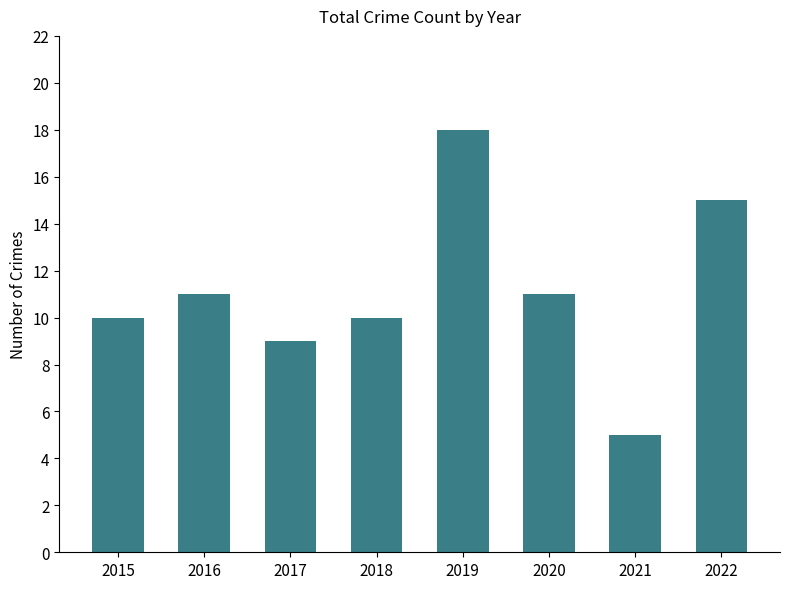

Approximately how many times larger is the value at 2021 compared to 2020?

0.5